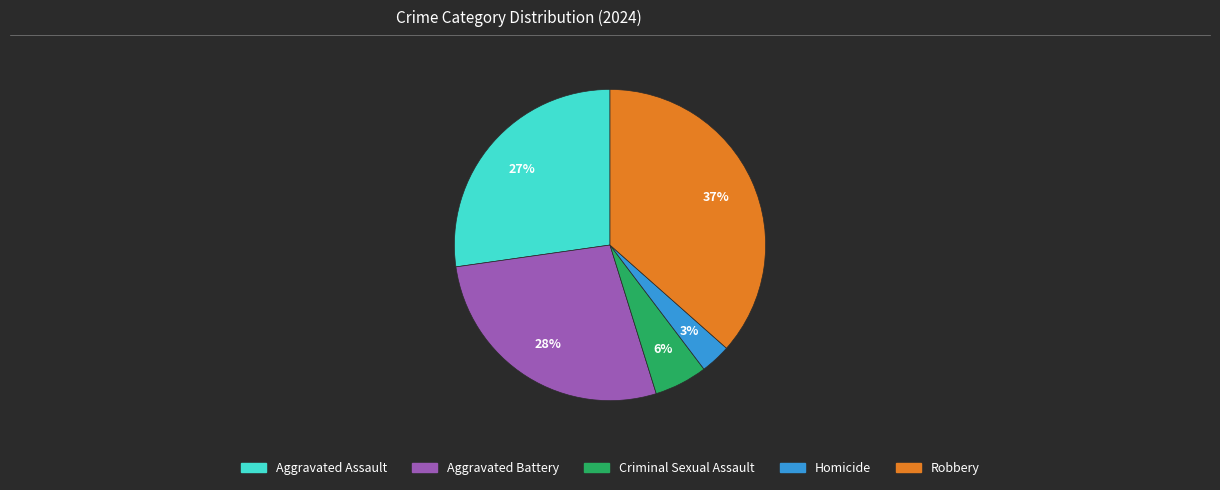

To the nearest percent, what is the combined percentage of Homicide and Aggravated Assault?

30%